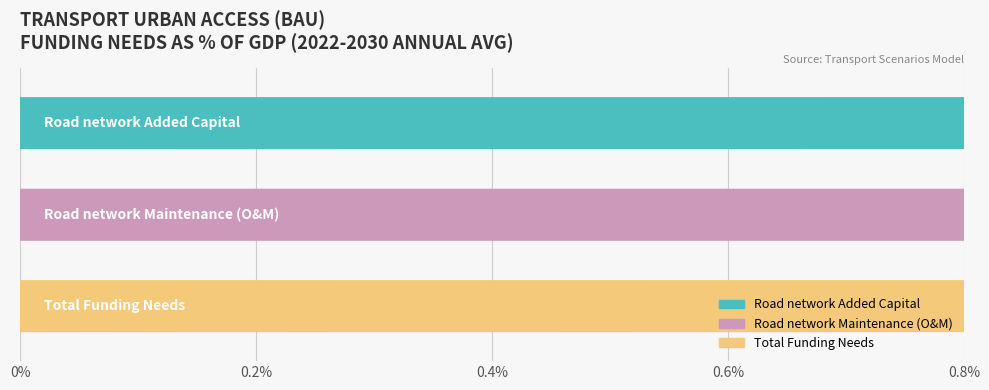

Are the bars horizontal?

Yes